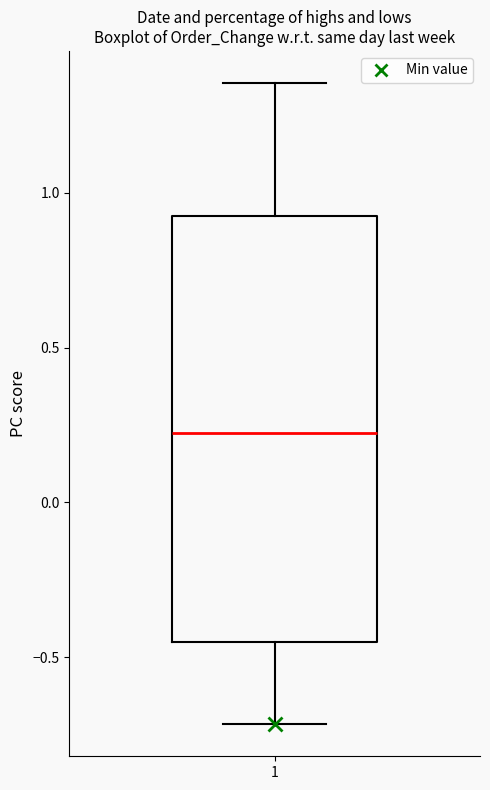

Where does the median line of the box at x = 1 sit on the y-axis? The values are not printed on the chart, so give them approximately, as read against the axis.

0.20